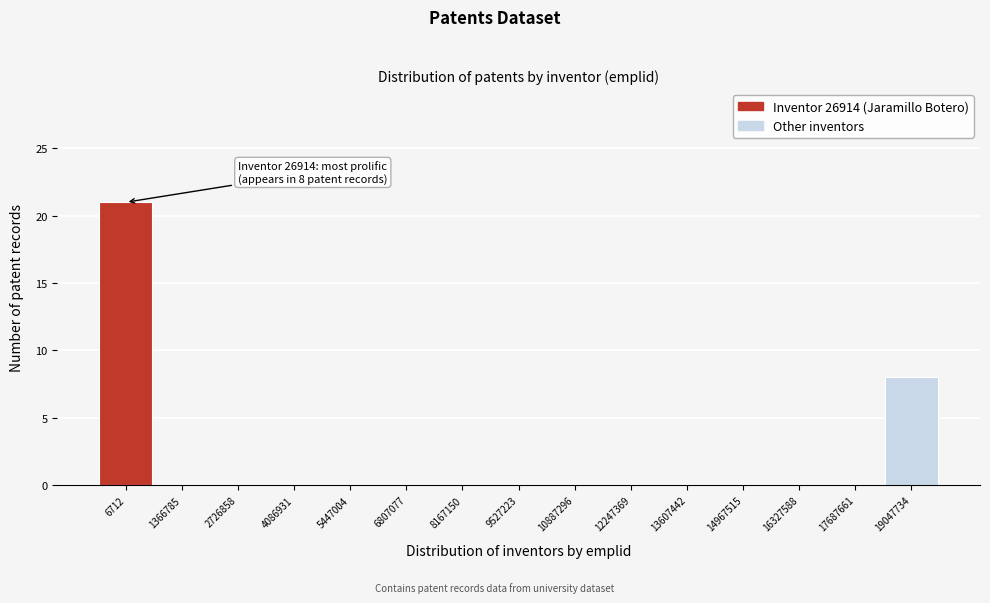

Reading right to left, transcribe all the data shown in this chart.

19047734=8	17687661=0	16327588=0	14967515=0	13607442=0	12247369=0	10887296=0	9527223=0	8167150=0	6807077=0	5447004=0	4086931=0	2726858=0	1366785=0	6712=21